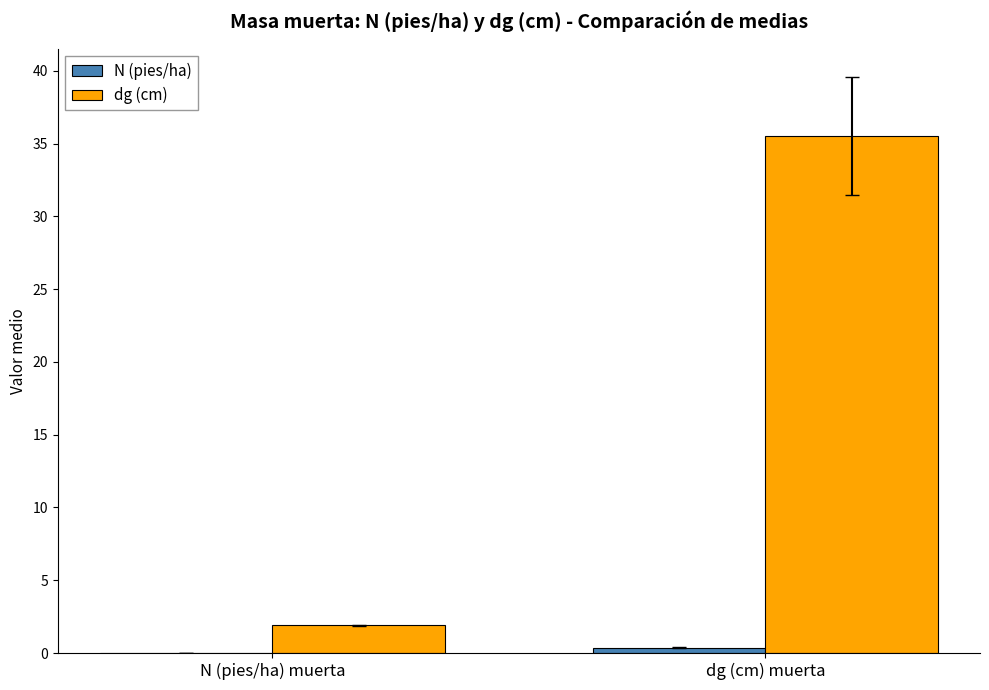

At which category is the sum across all series the highest?

dg (cm) muerta